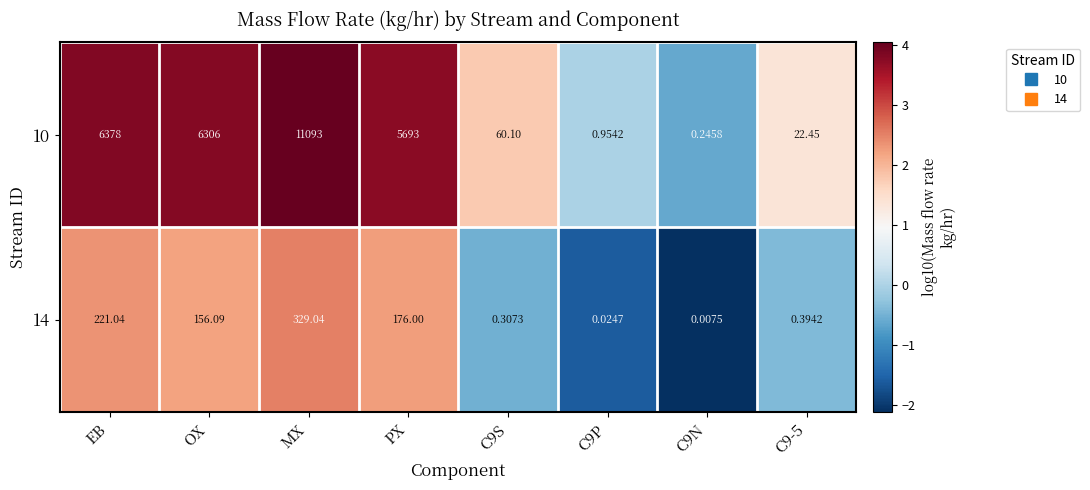

What is the maximum value shown in the chart?

11093.0